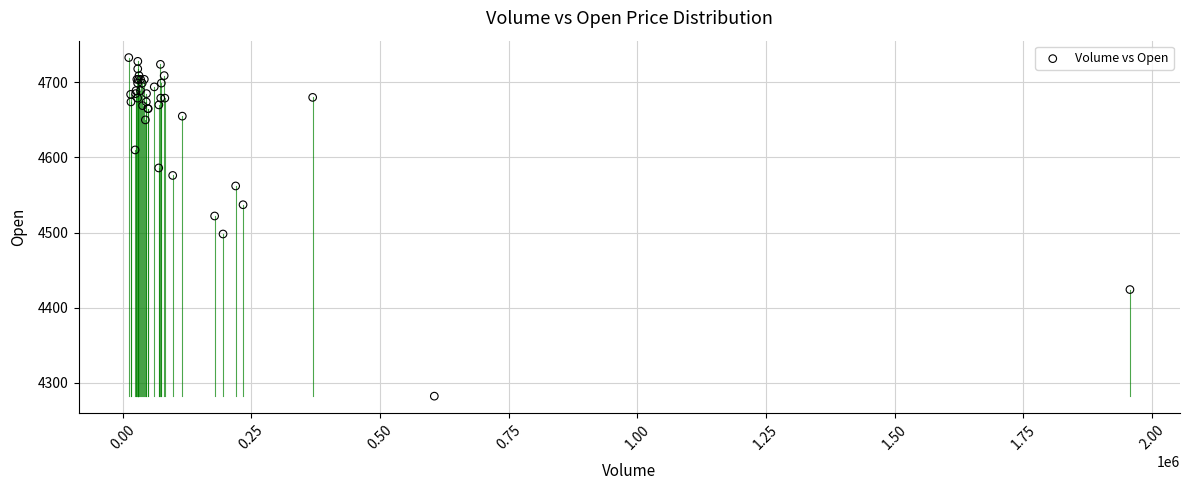

What Y value in the scatter plot is closest to 4507?

4498